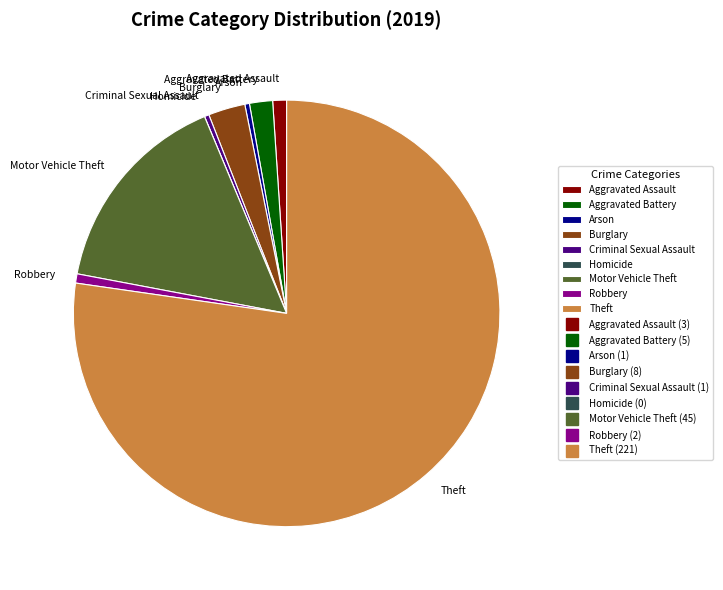

Which has a higher value, Robbery or Burglary?

Burglary